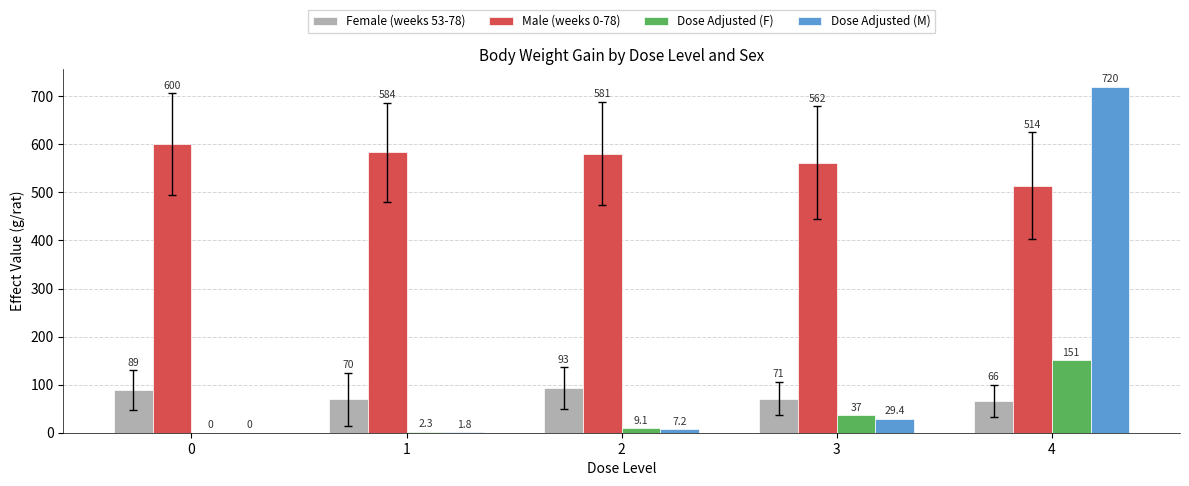

What value does the Female (weeks 53-78) series have at 0?

89.0